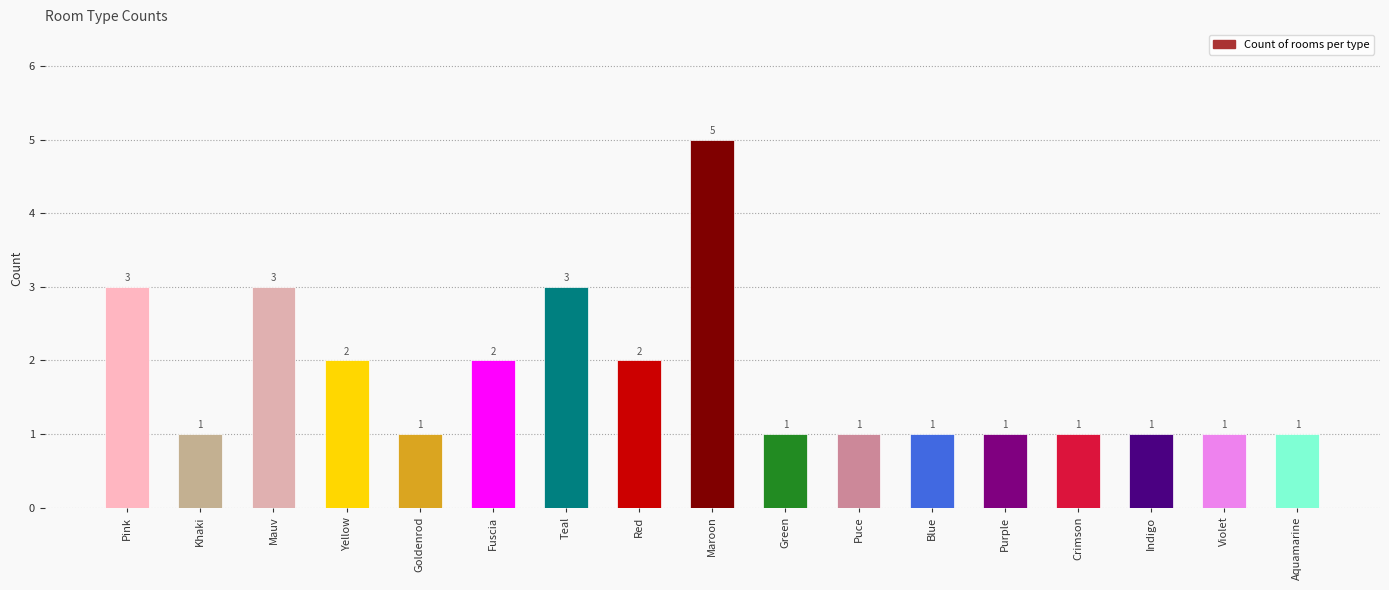

What is the difference between the maximum and minimum values?

4